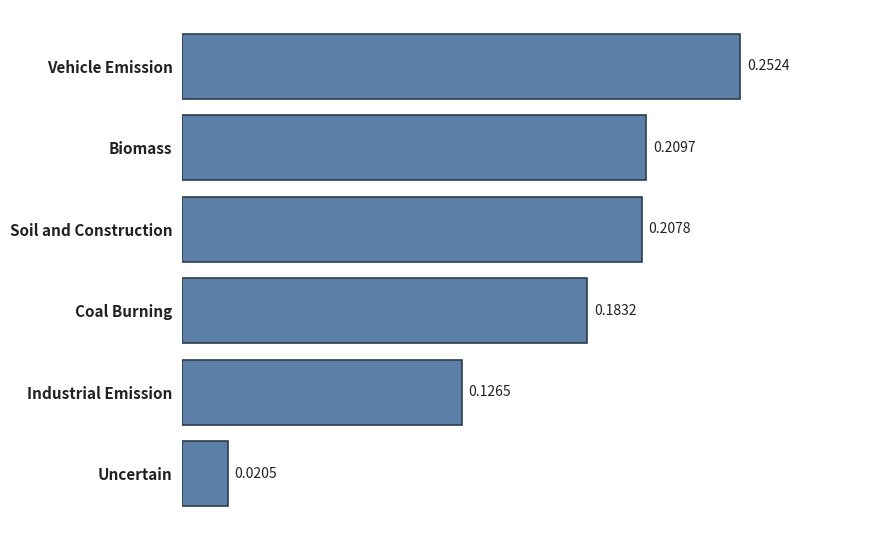

What is the sum of the values at Vehicle Emission and Biomass?

0.5